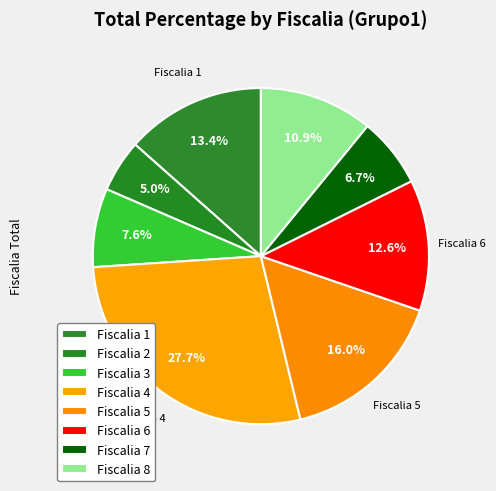

Which slice is the largest?

Fiscalia 4